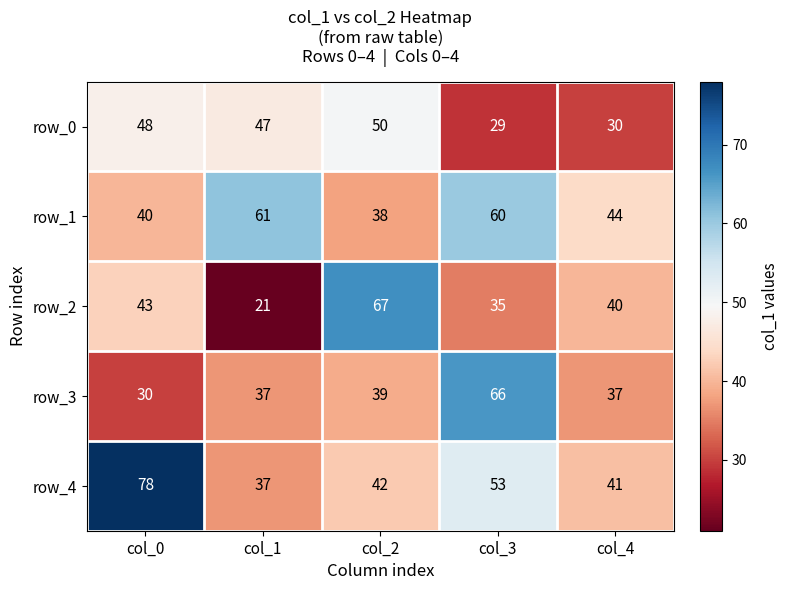

Is it true that row_1 equals 38 at col_2?

True